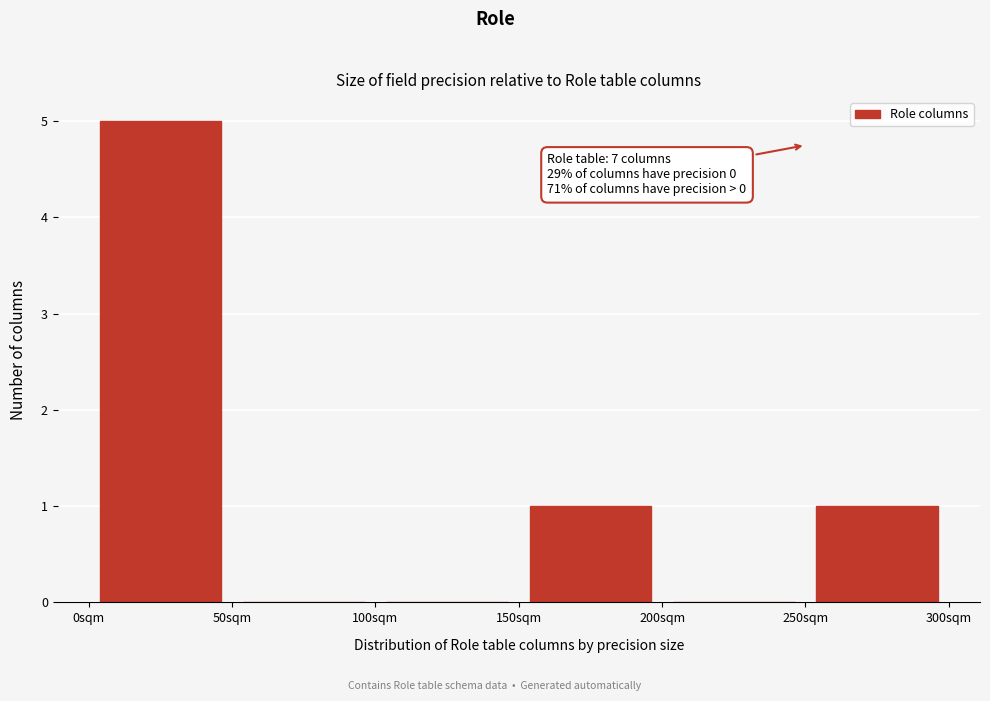

Over which range of the x-axis is the bar tallest?

0 to 50